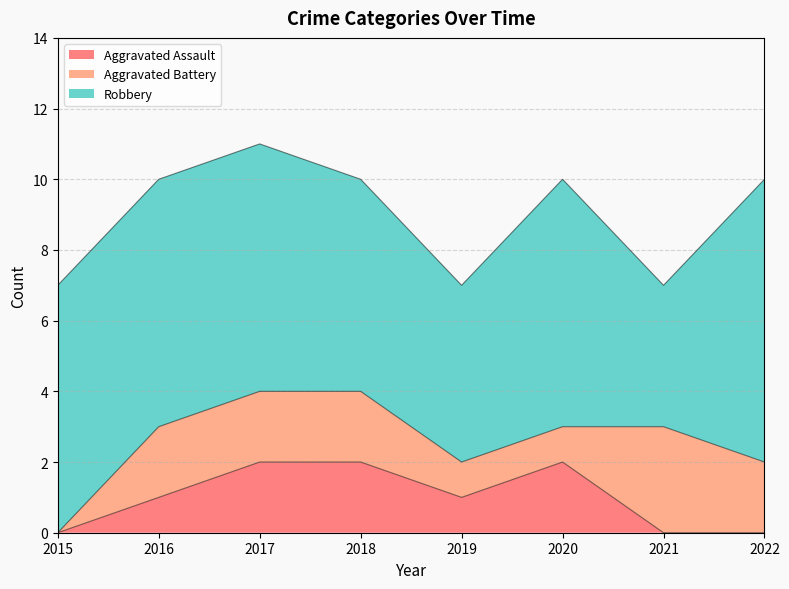

Where is Robbery nearest to the value 6?

2018